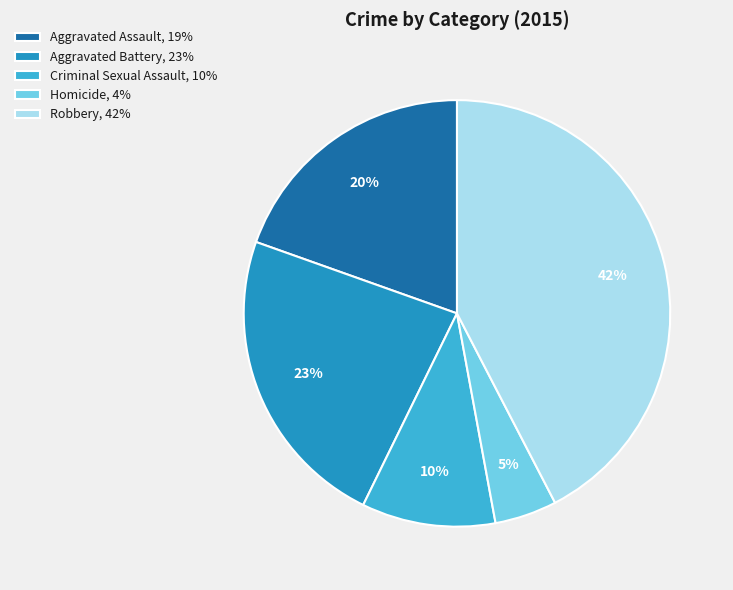

The Aggravated Battery slice represents 23% of the pie. True or false?

True